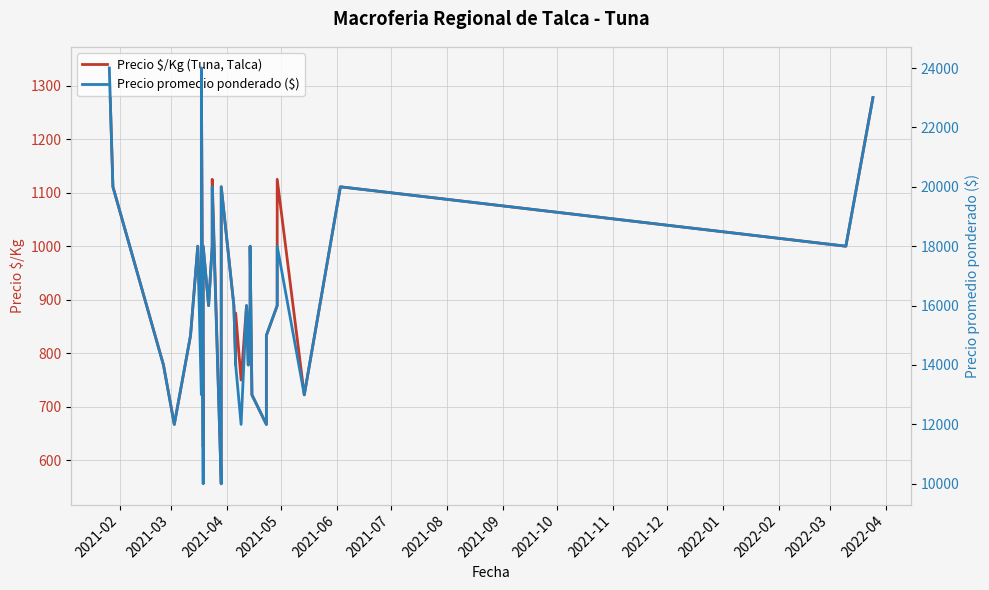

What is the value of the Precio $/Kg (Tuna, Talca) point at the 5th from the left?

833